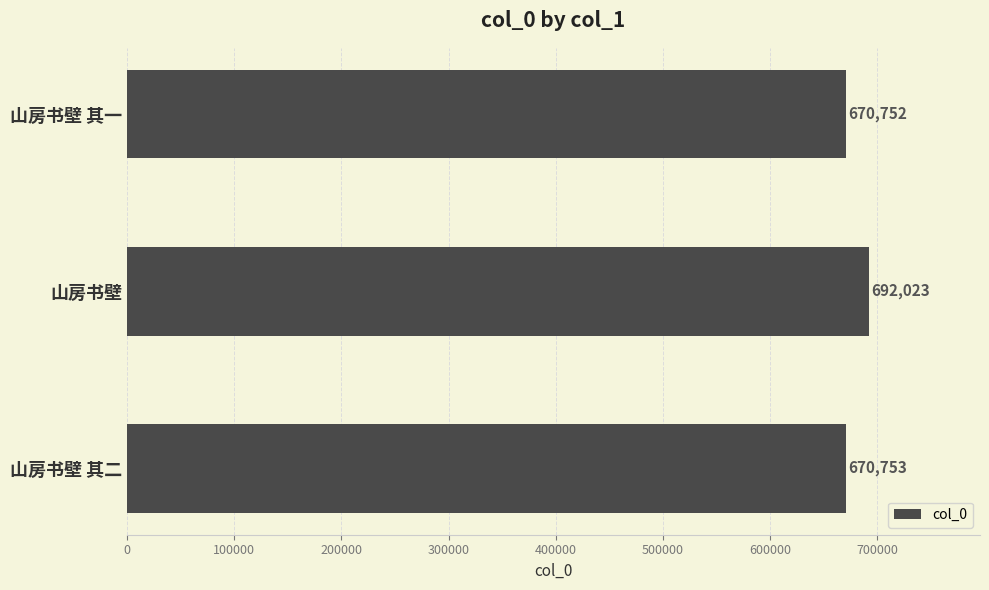

At which label is the value closest to 681387?

山房书壁 其二